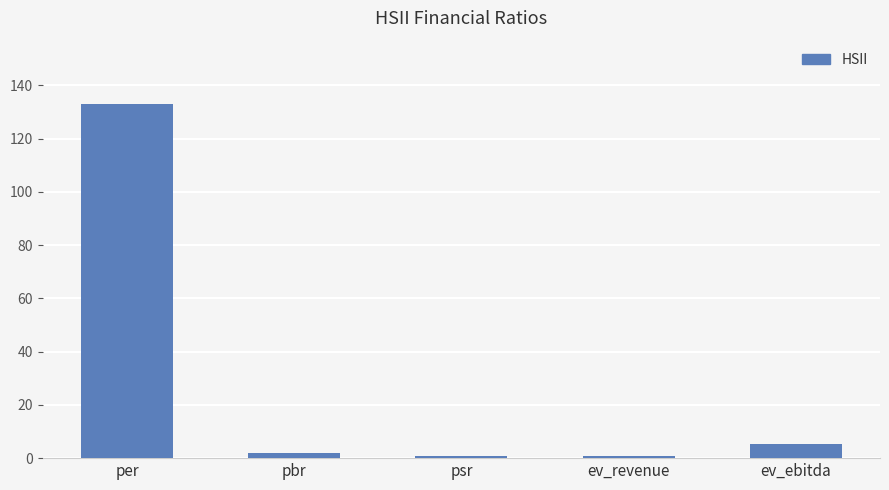

What is the sum of all values?

141.9